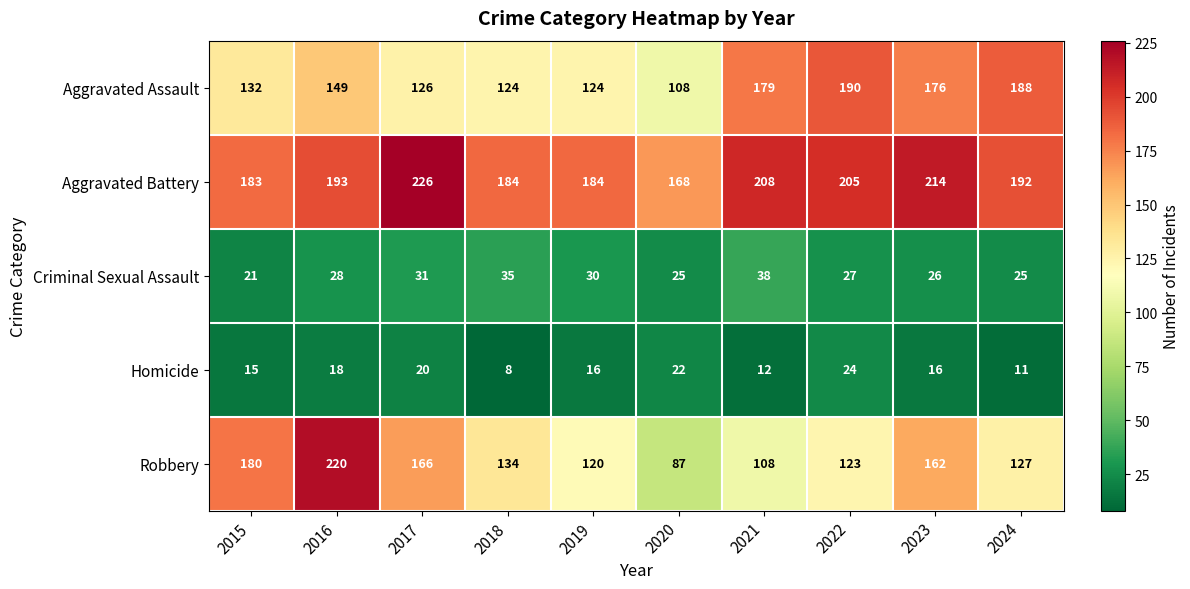

The Criminal Sexual Assault series shows 8 at 2017. True or false?

False